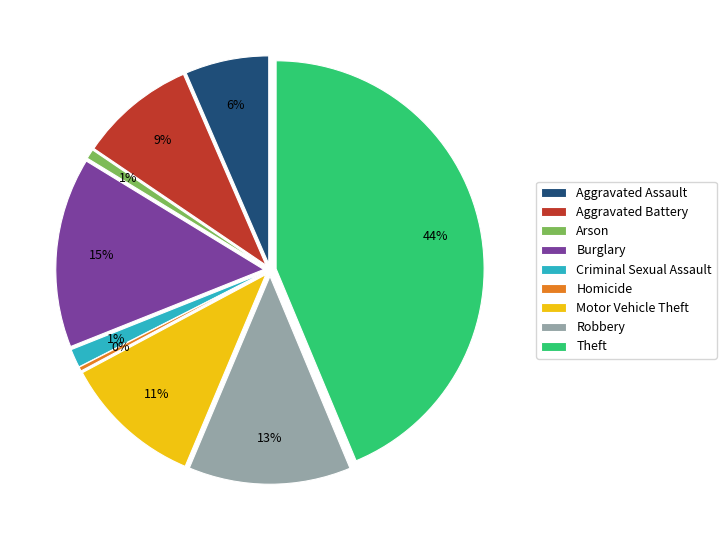

Which category has the biggest portion of the pie?

Theft